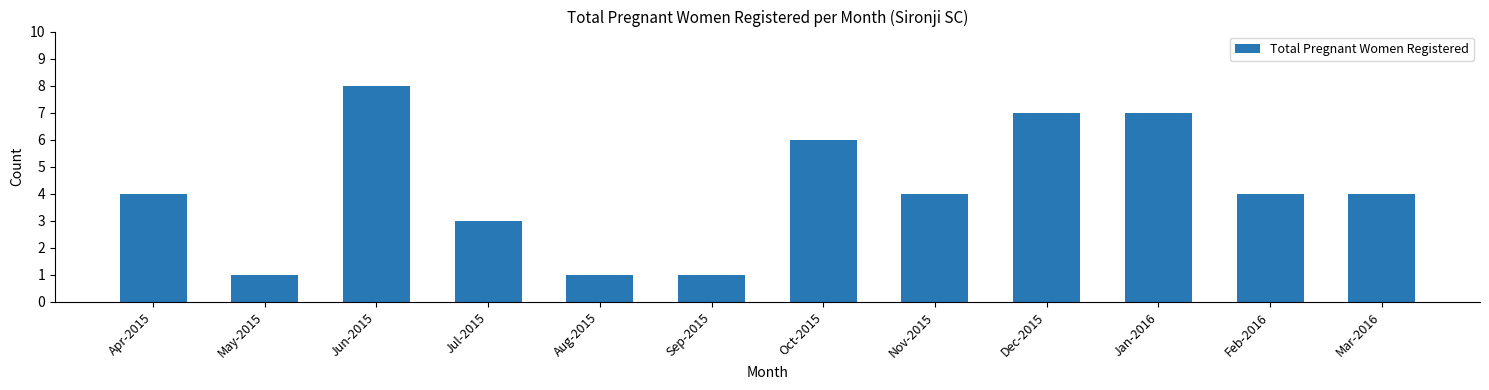

What is the label of the 3rd bar from the left?

Jun-2015